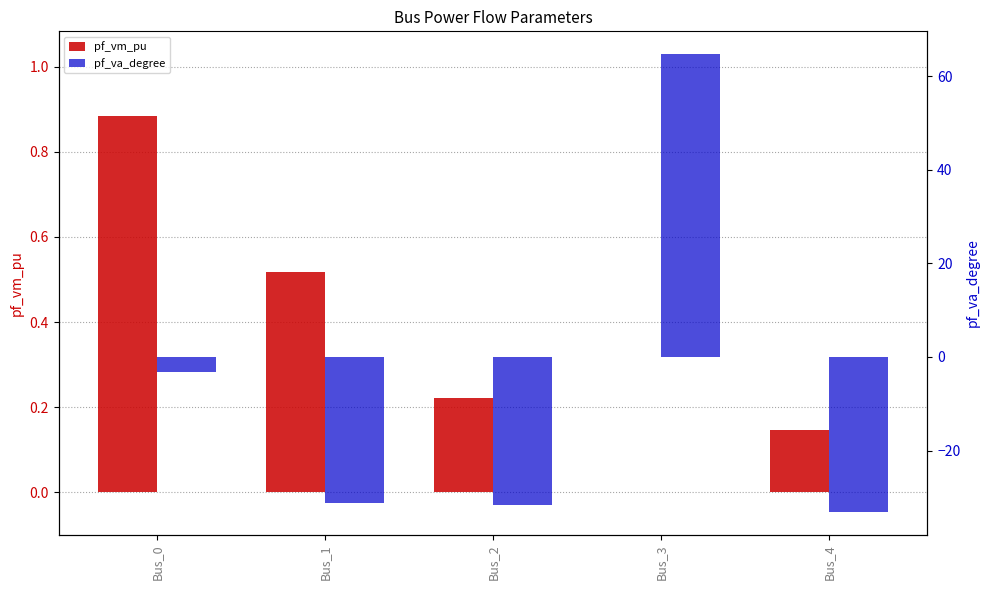

Reading left to right, transcribe all the data shown in this chart.

pf_vm_pu: 0.9	0.5	0.2	0.0	0.1
pf_va_degree: -3.2	-31.2	-31.6	64.7	-33.1